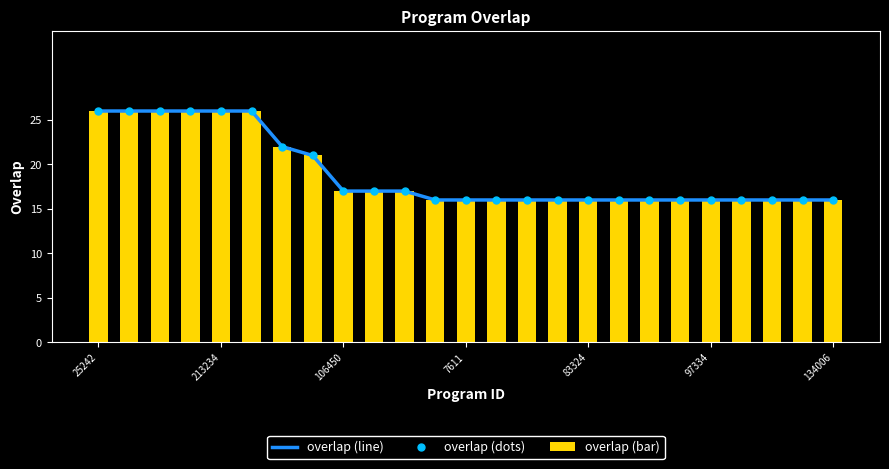

True or false: overlap (bar) has a value of 7 at 14.

False